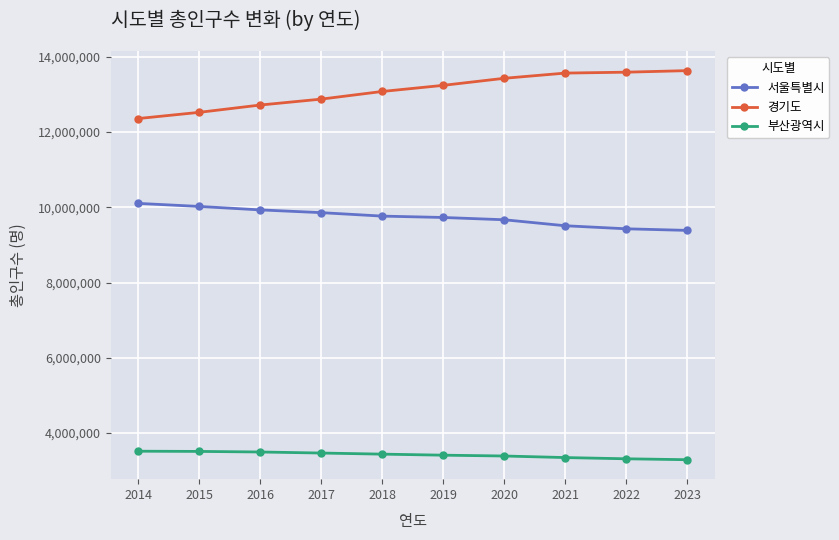

Where does the 서울특별시 series first go above 9765623?

2014